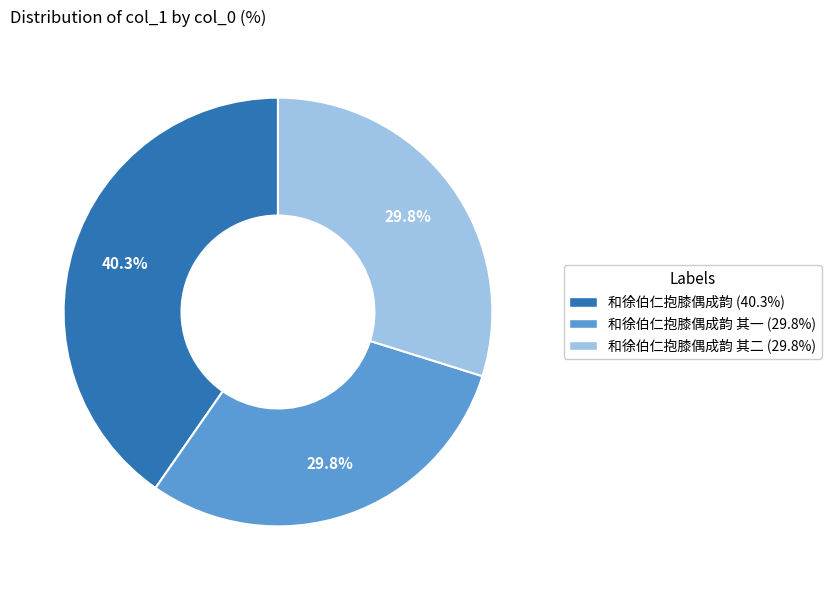

Is there a majority slice in this chart?

No